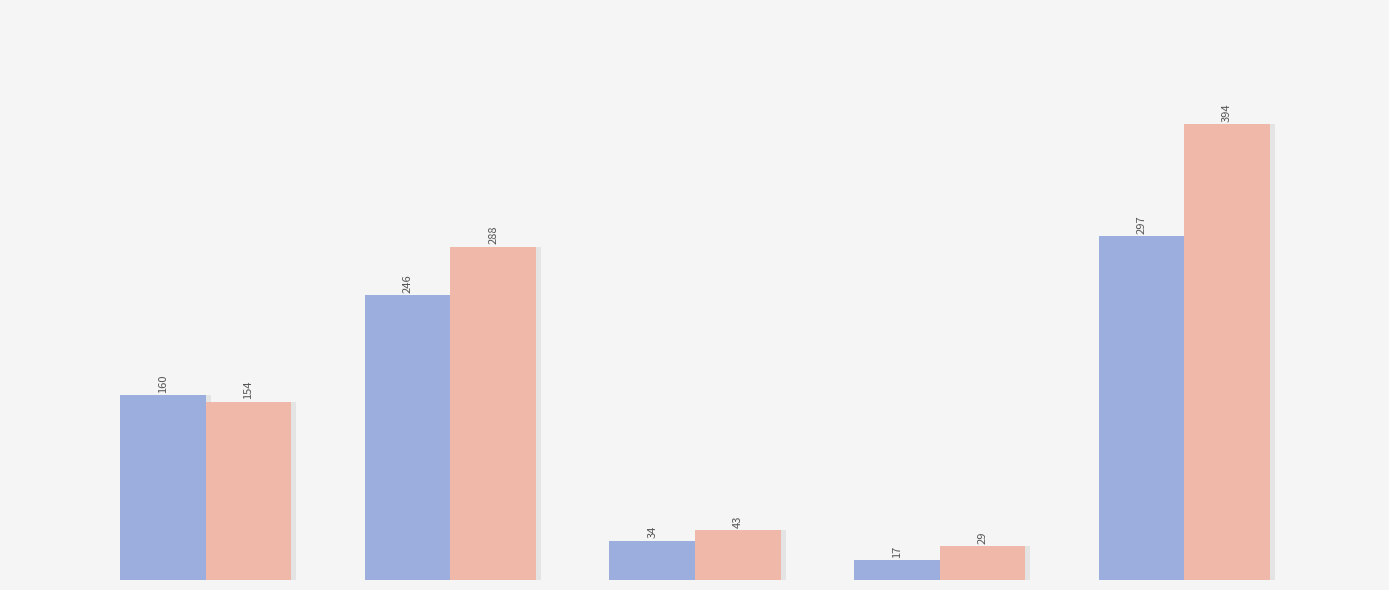

Reading left to right, transcribe all the data shown in this chart.

2015: 160	246	34	17	297
2016: 154	288	43	29	394